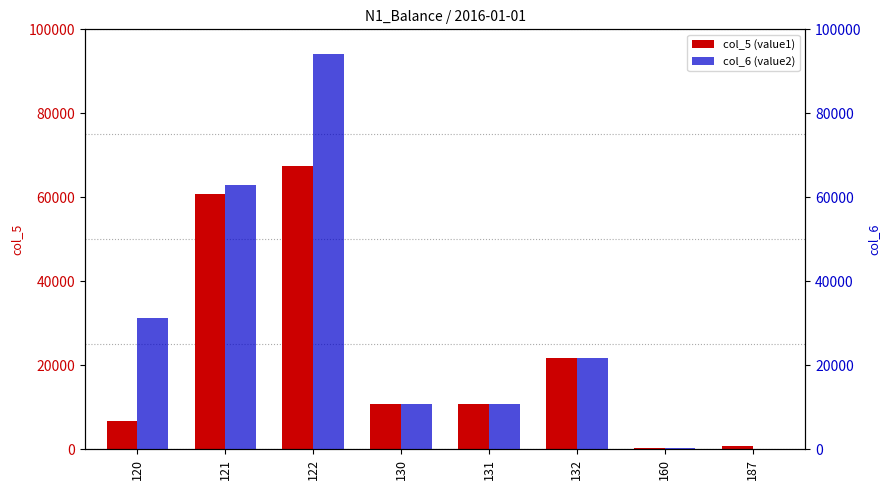

At 121, list the series in order from smallest to largest.

col_5 (value1), col_6 (value2)